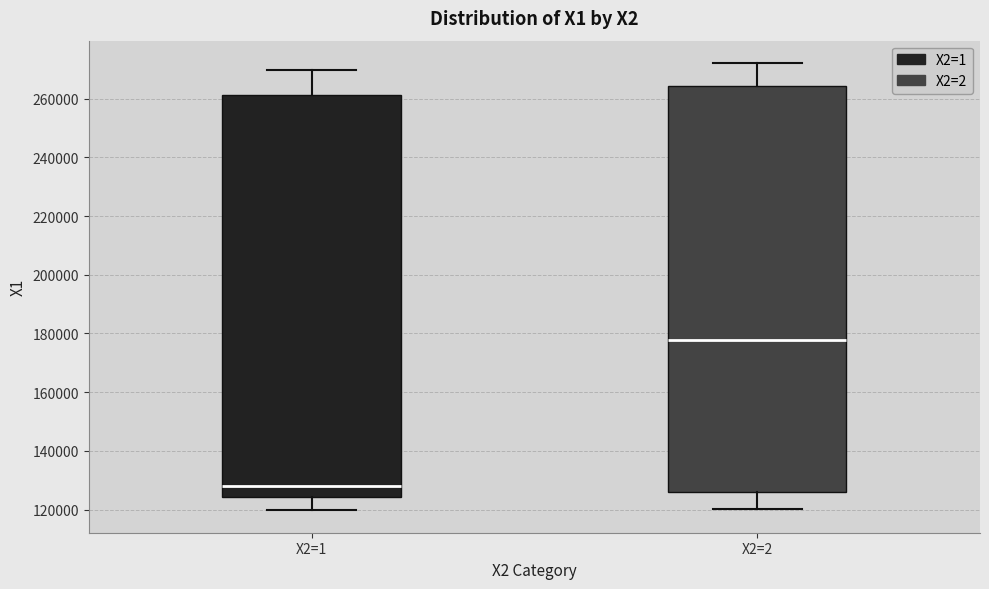

Reading left to right, transcribe this box plot: for each box, give where its median line is, the range the box spans, and where its two whiskers end, as read against the y-axis. The values are not printed on the chart, so give them approximately, as read against the axis.

X2=1: median 128000, box 124000 to 262000, whiskers 120000 to 270000
X2=2: median 178000, box 126000 to 264000, whiskers 120000 to 272000